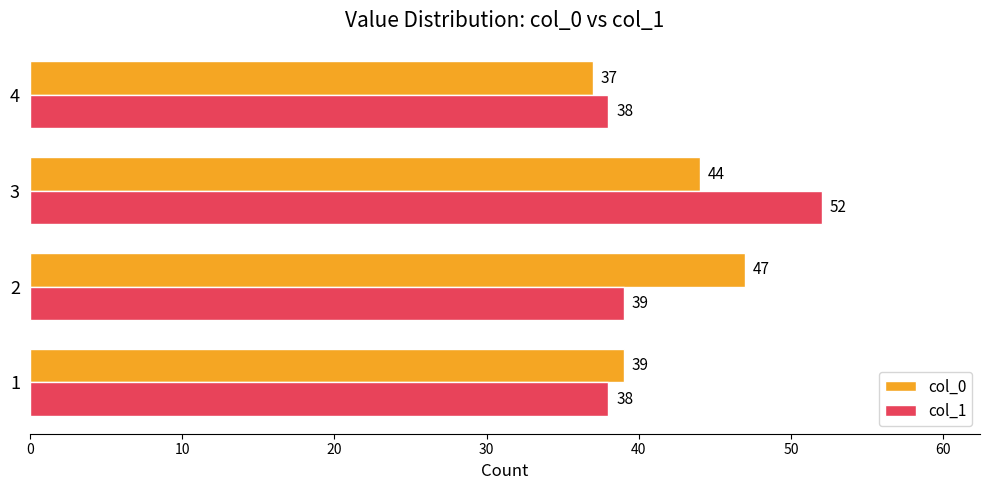

True or false: col_1 has a value of 18 at 1.

False